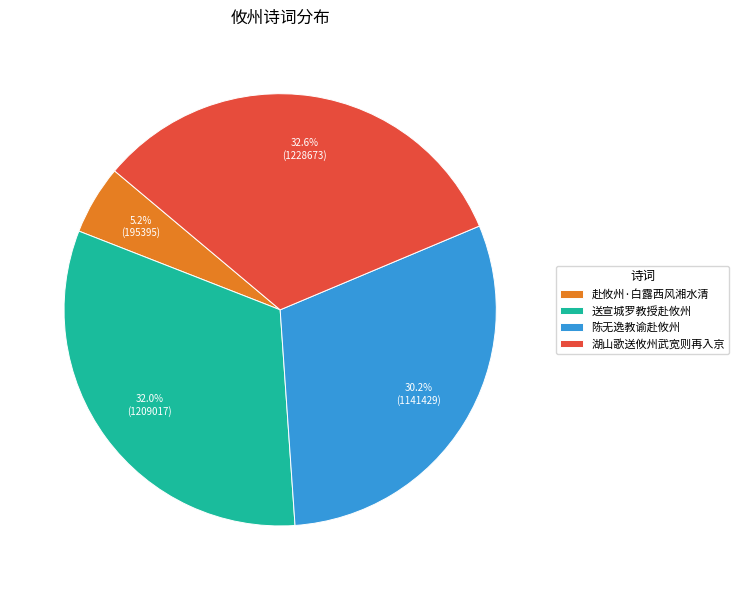

Does 陈无逸教谕赴攸州 represent more than half of the total?

No